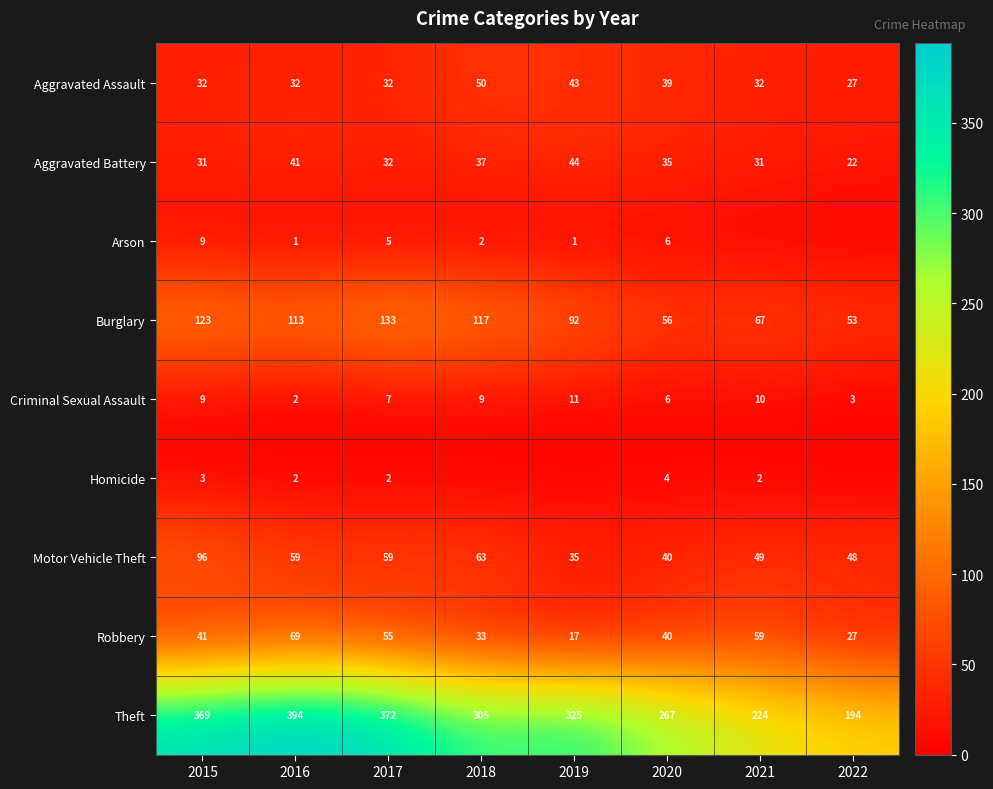

The value of Burglary at 2017 is 133. True or false?

True